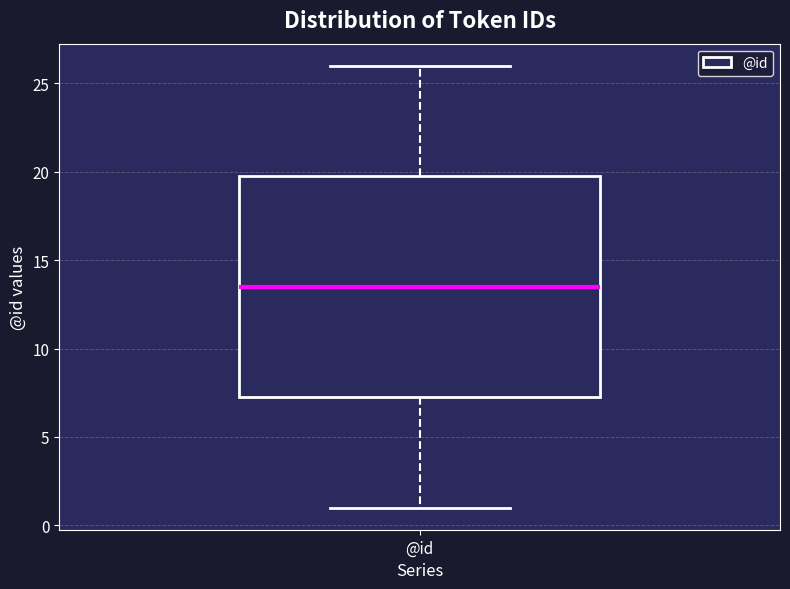

Transcribe this box plot: give where the median line is, the range the box spans, and where the two whiskers end, as read against the y-axis. The values are not printed on the chart, so give them approximately, as read against the axis.

median 13.5, box 7.5 to 20.0, whiskers 1.0 to 26.0